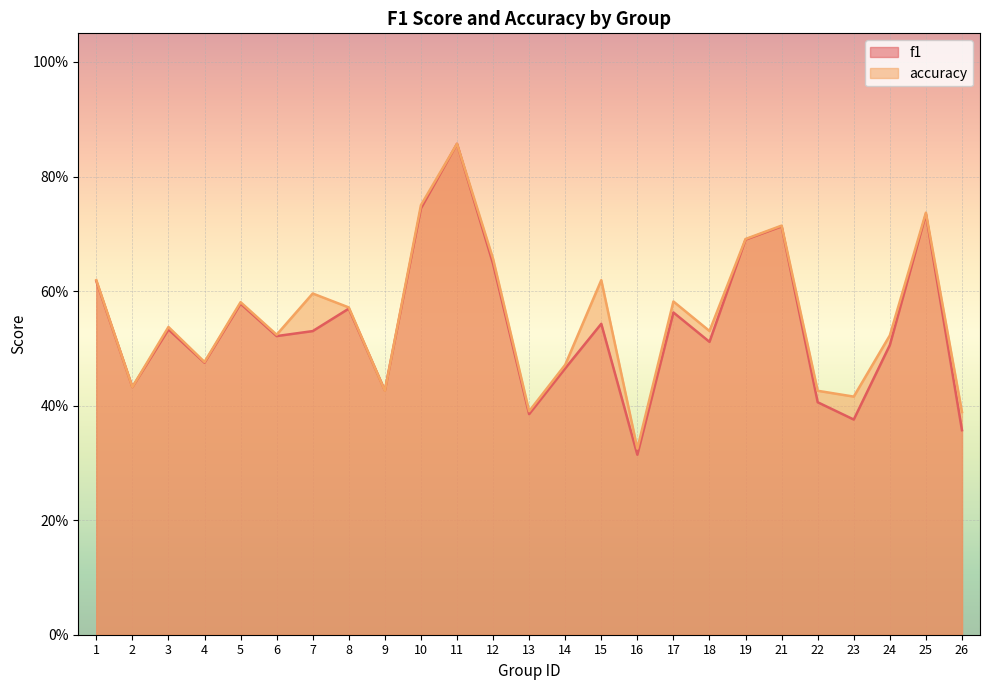

In accuracy, how many points are higher than both neighbors (excluding endpoints)?

8